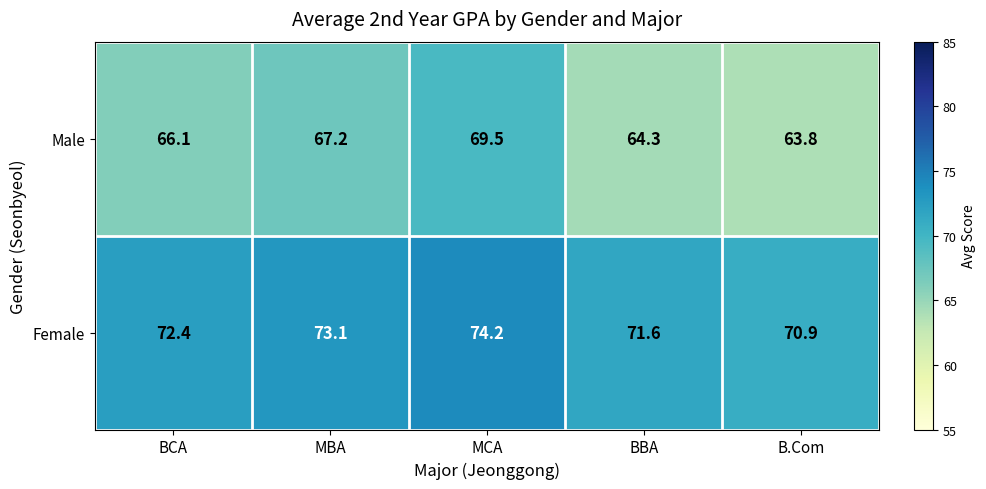

What is the total value across all series at MBA?

140.3